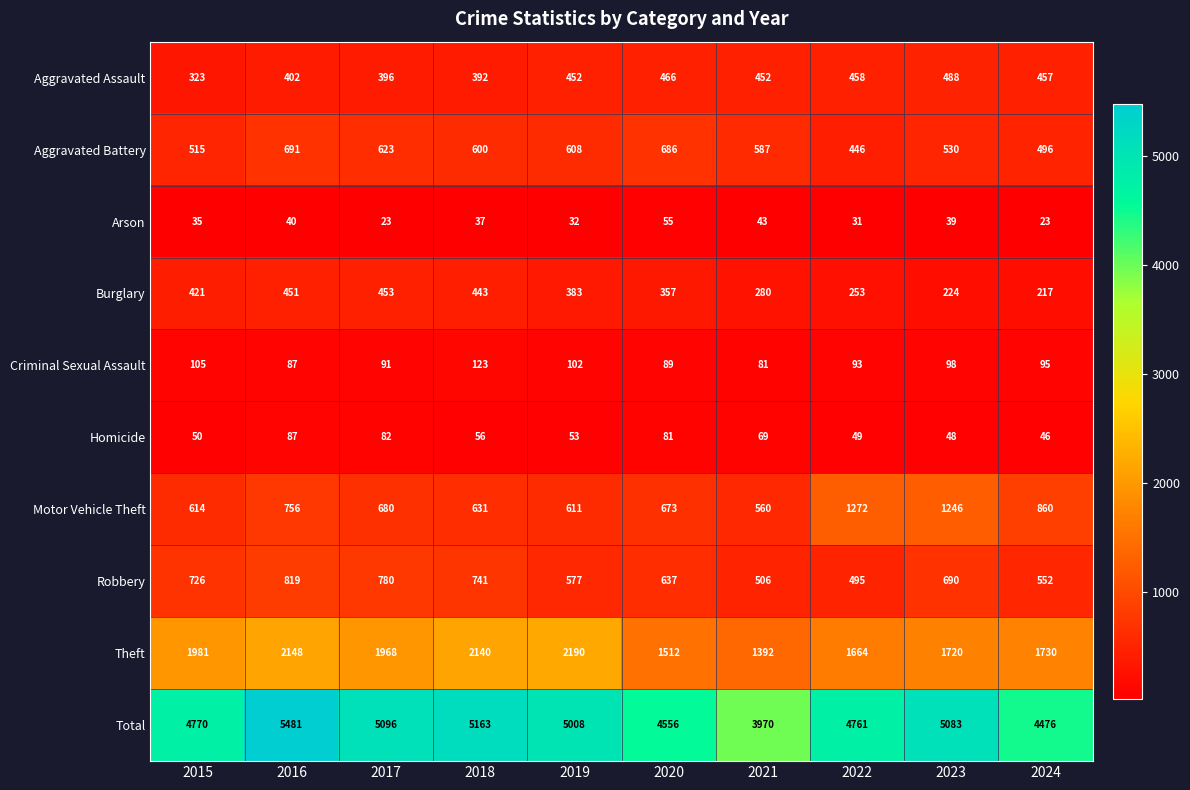

True or false: Total has a value of 5481 at 2016.

True